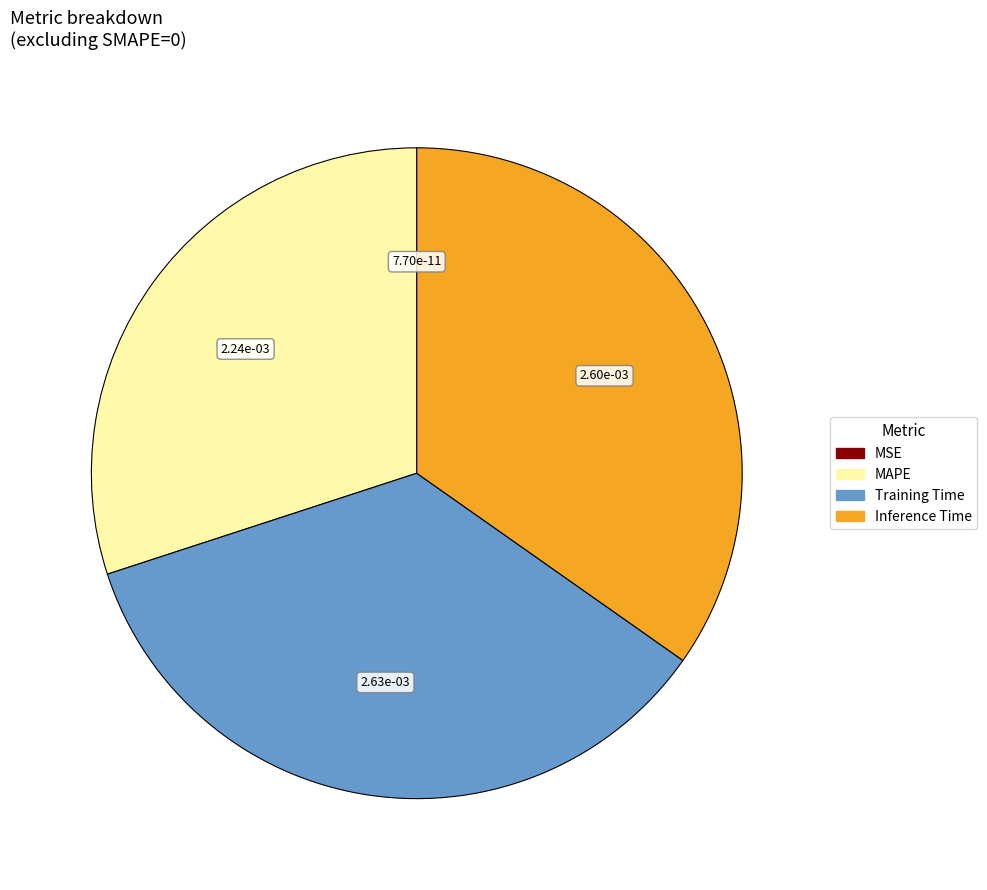

Does any single category account for the majority?

No